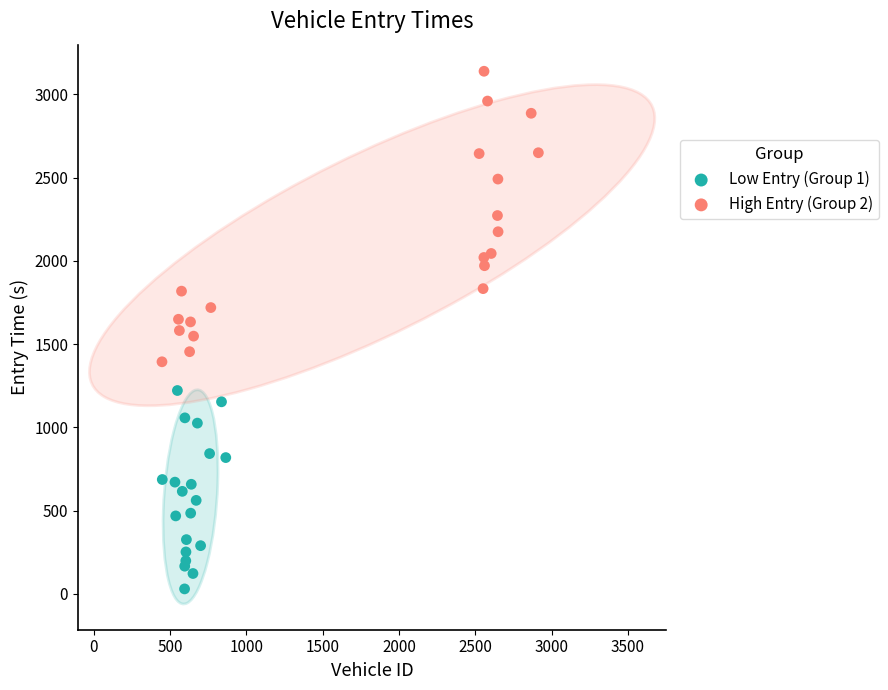

Which series reaches the minimum Y coordinate?

Low Entry (Group 1)